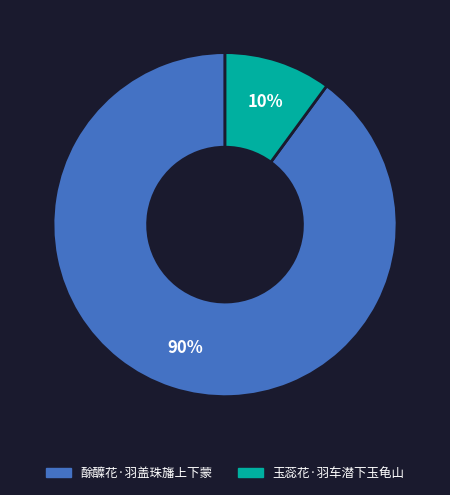

Is there a majority slice in this chart?

Yes